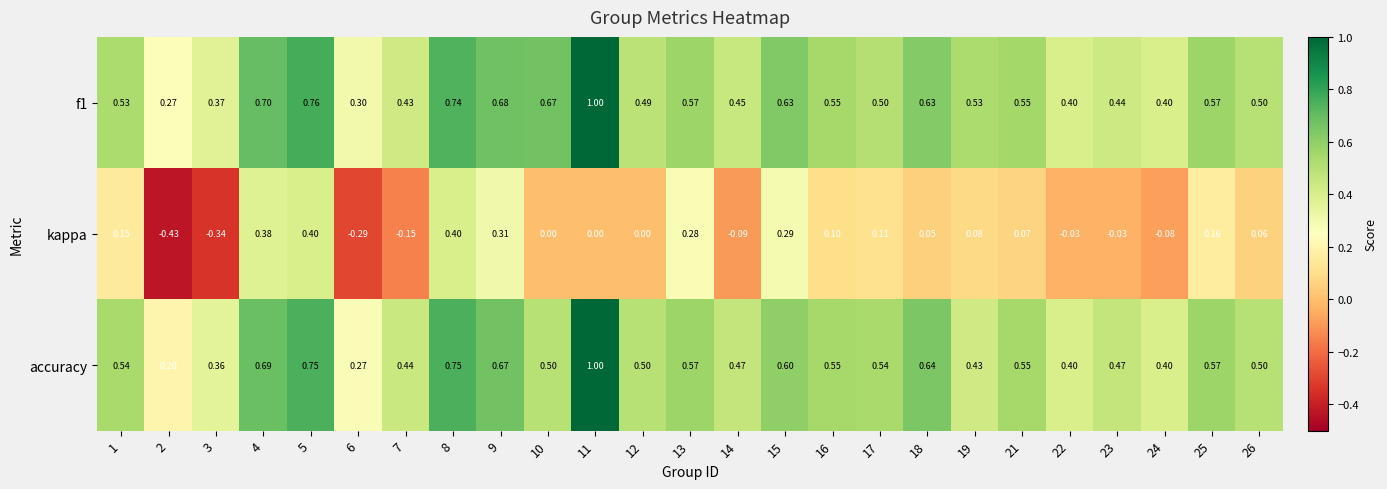

Is the value of f1 at 11 greater than the value of kappa at 16?

Yes